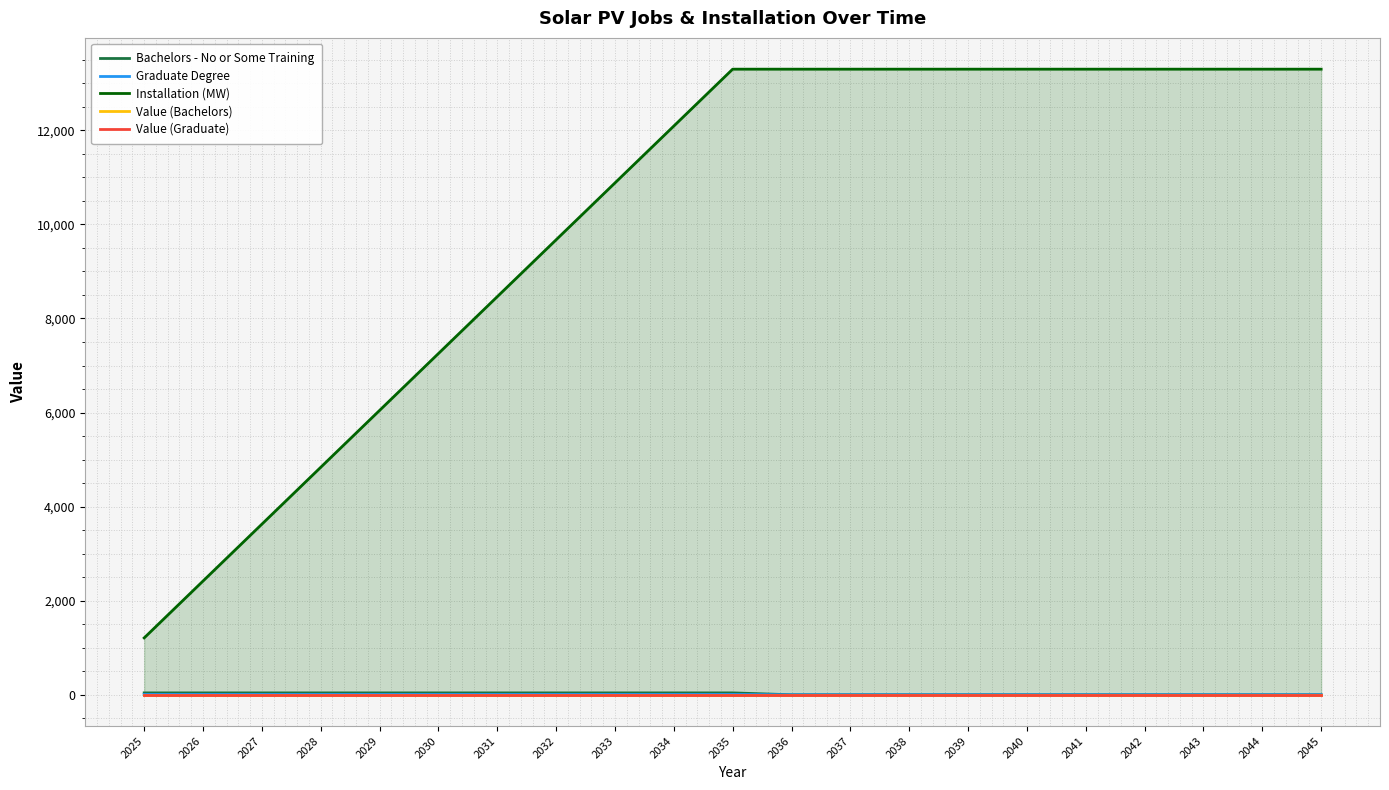

How many data points in Graduate Degree are above 6?

11